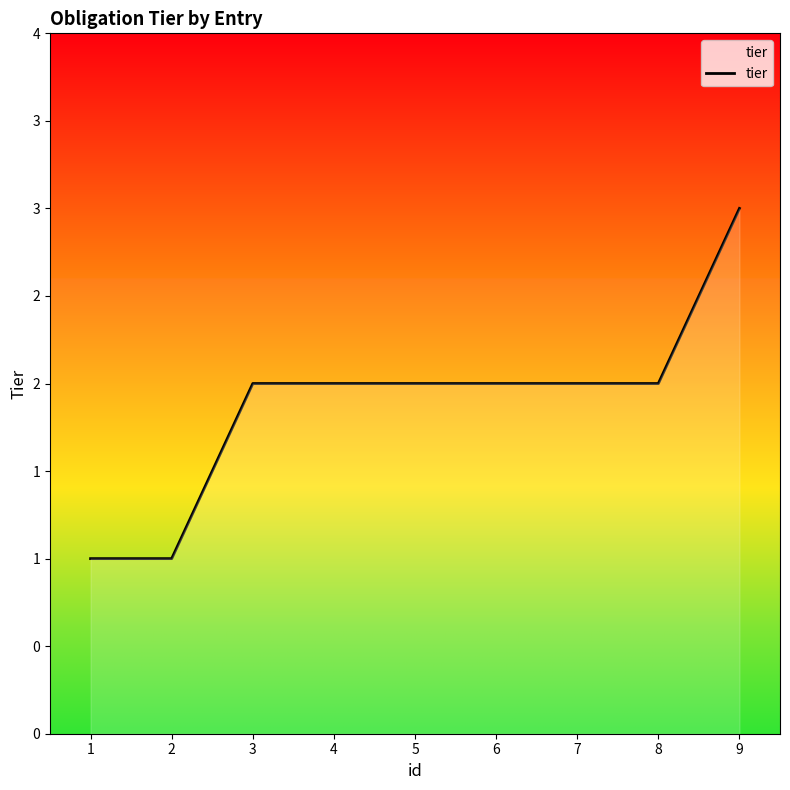

Reading left to right, extract all data points from this chart.

1	1	2	2	2	2	2	2	3